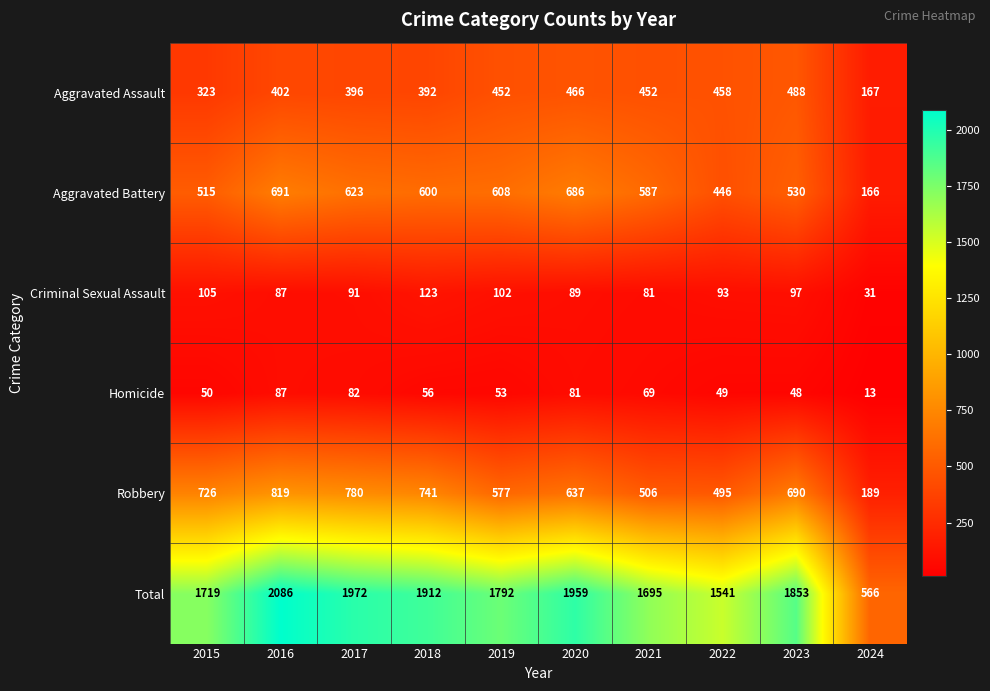

What is the smallest value displayed?

13